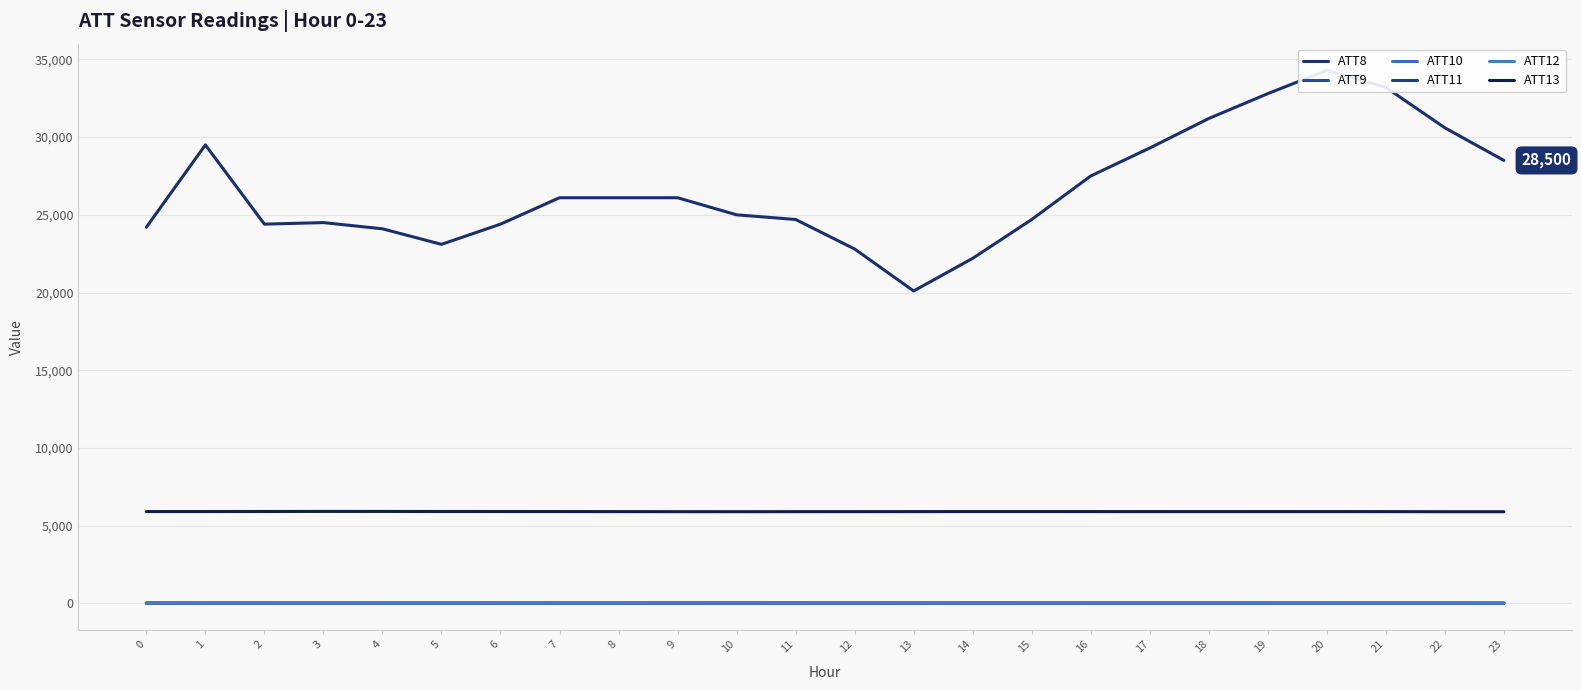

How many categories are shown in the chart?

24